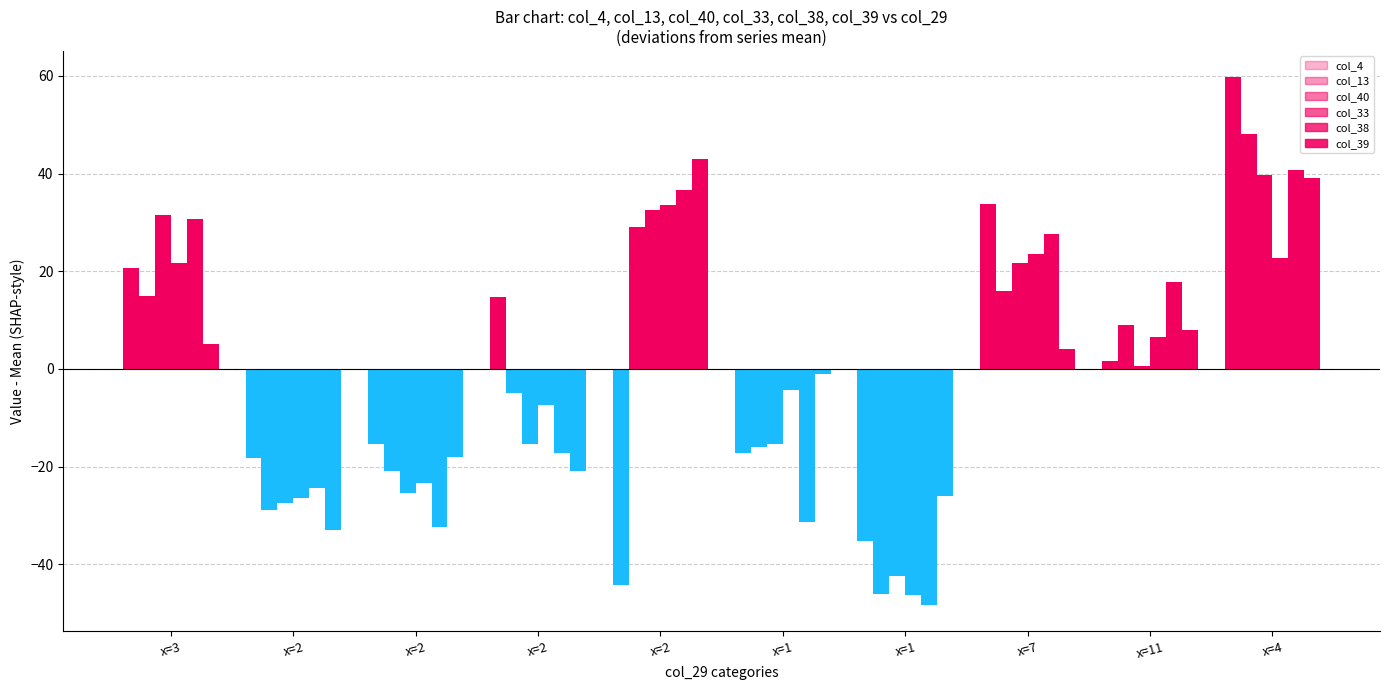

How many values in col_13 are above zero?

5